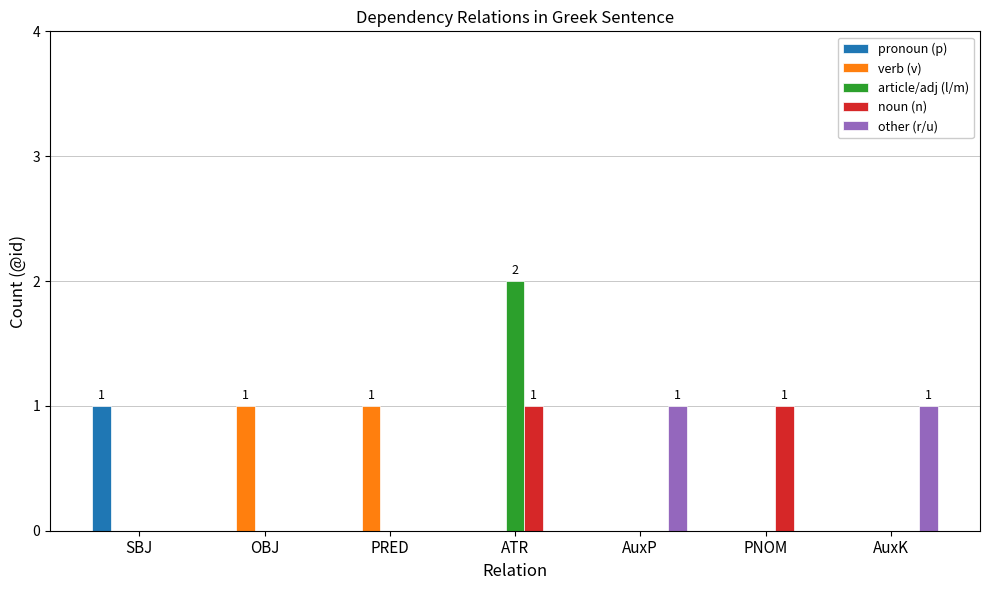

Which category has the highest value across all series?

ATR